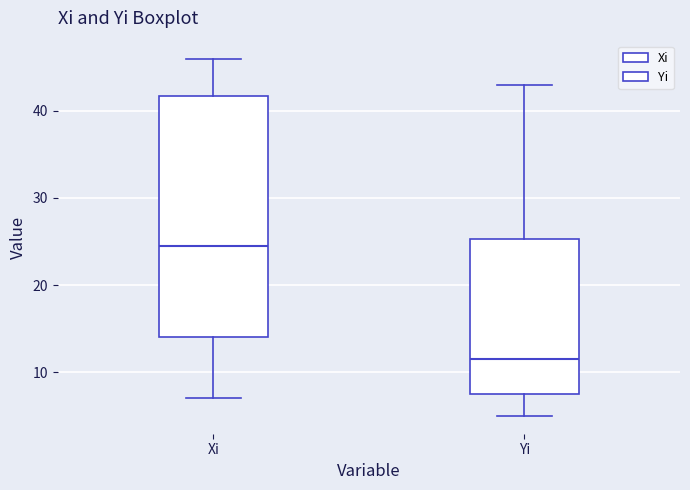

Which box's median line is the highest?

Xi